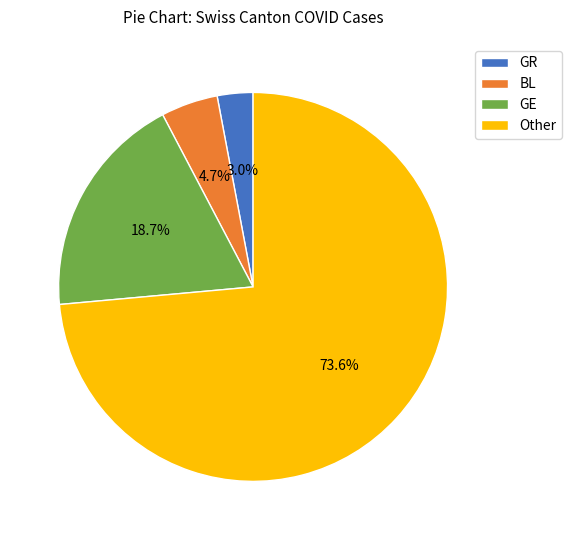

Rank the categories by value from highest to lowest.

Other, GE, BL, GR